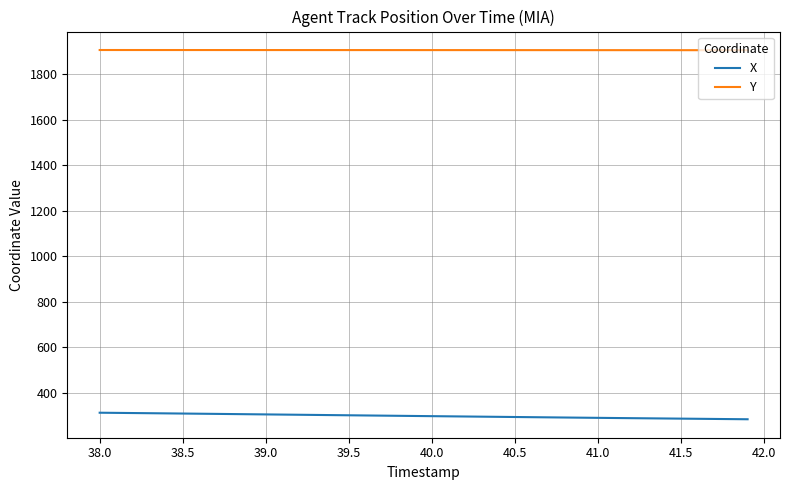

What is the difference between the maximum and minimum values in the X series?

28.7